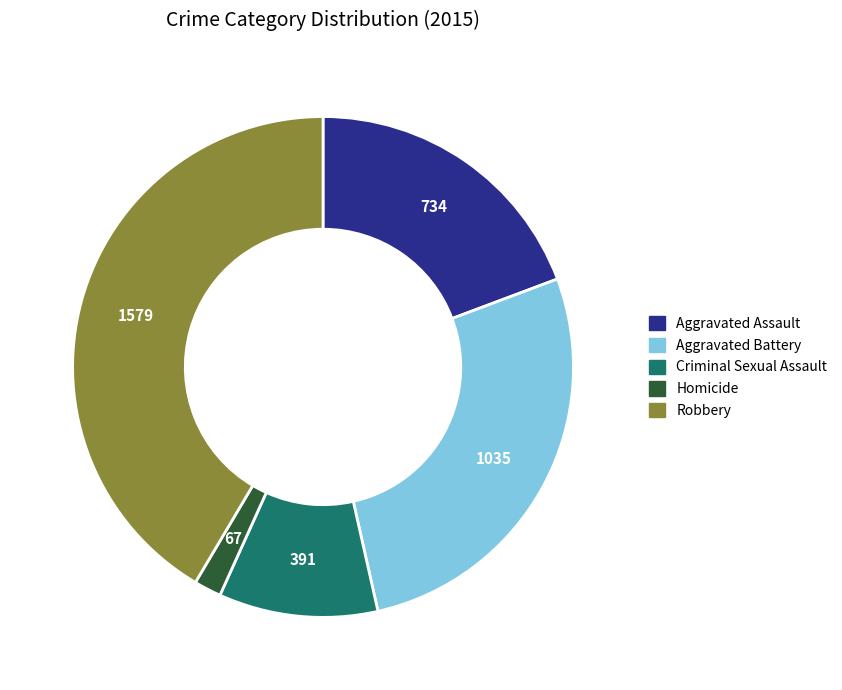

Is the sum of Criminal Sexual Assault and Homicide greater than half?

No